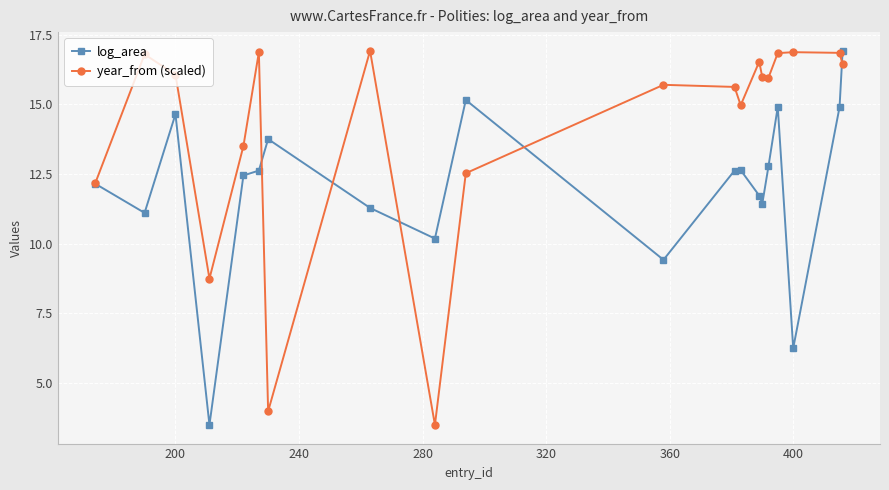

Which series has the largest total across all categories?

year_from (scaled)